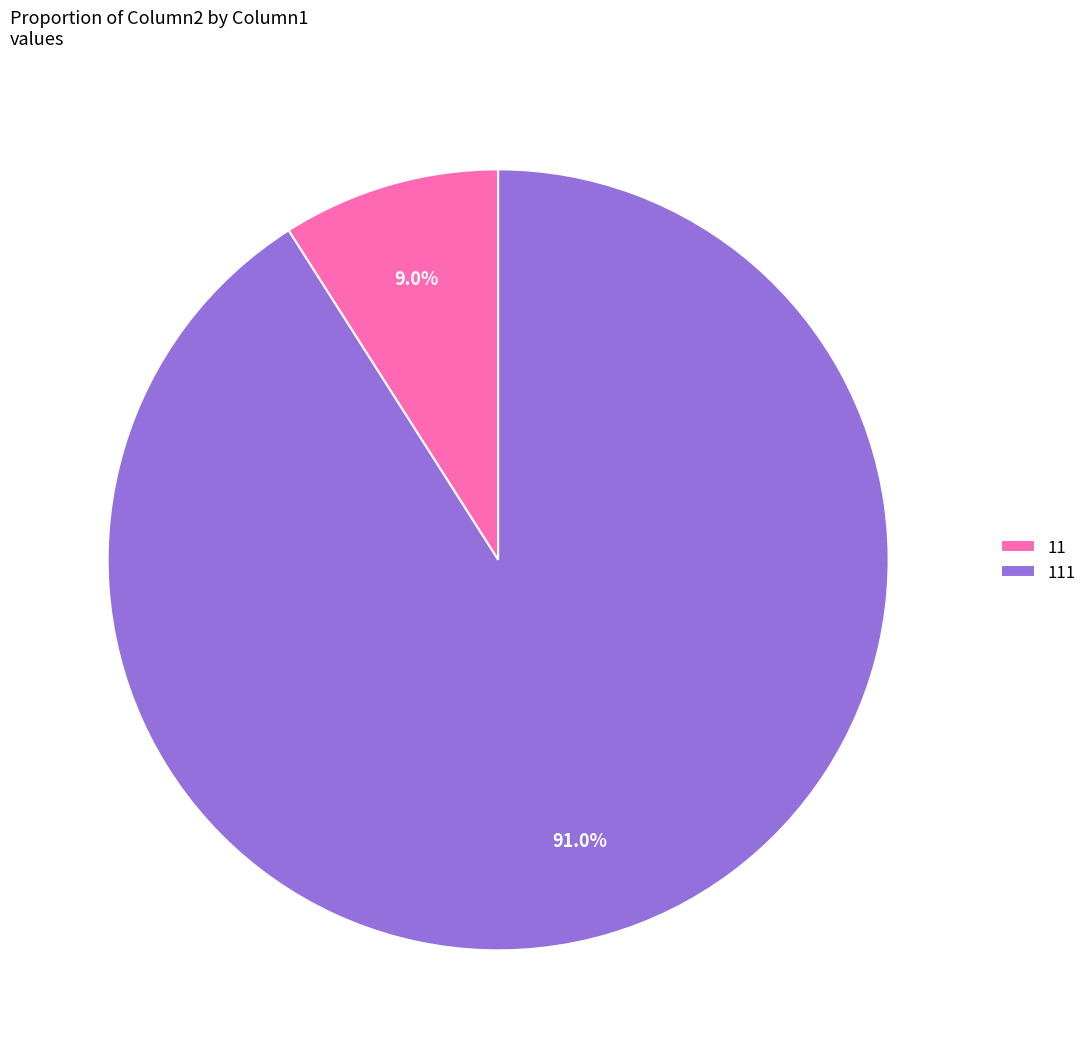

Rank the categories by value from highest to lowest.

111, 11